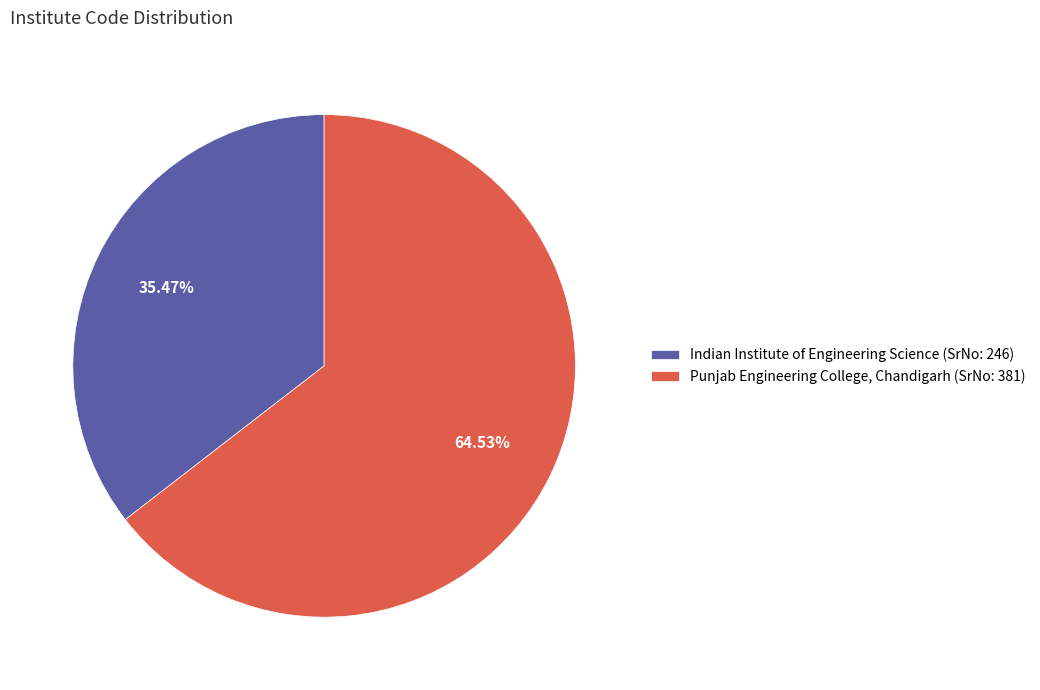

Does any single category account for the majority?

Yes